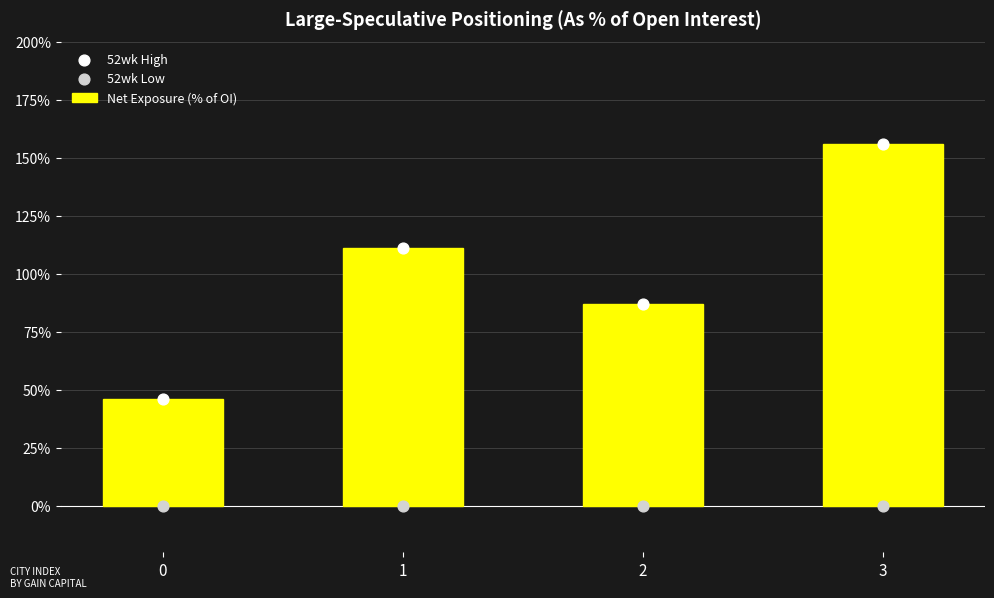

Which series reaches the minimum Y coordinate?

52wk Low